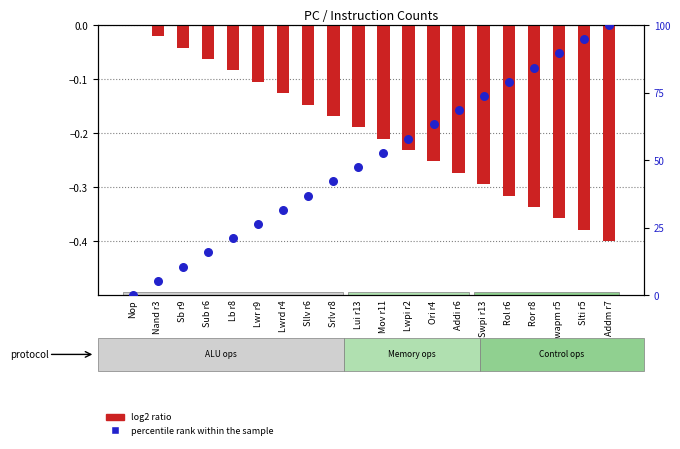

At which category is the sum across all series the highest?

Addm r7